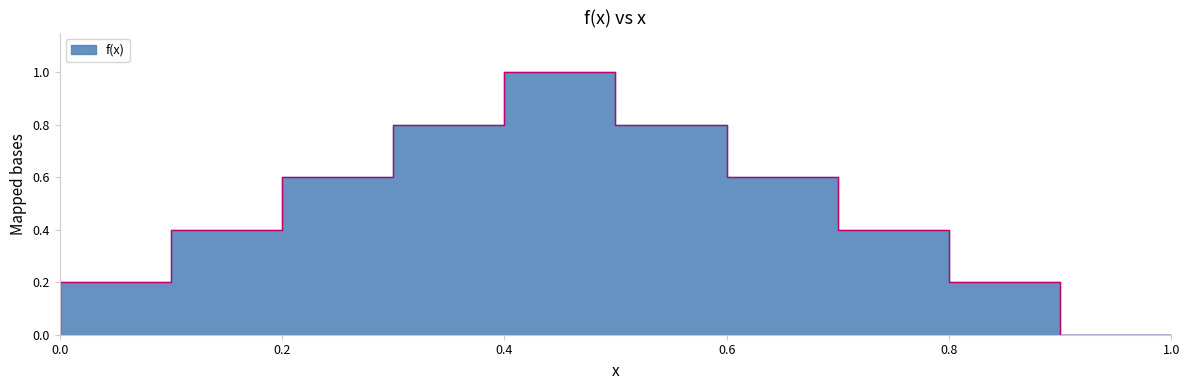

List the labels in order of value, smallest first.

0.0, 1.0, 0.1, 0.9, 0.2, 0.8, 0.3, 0.7, 0.4, 0.6, 0.5